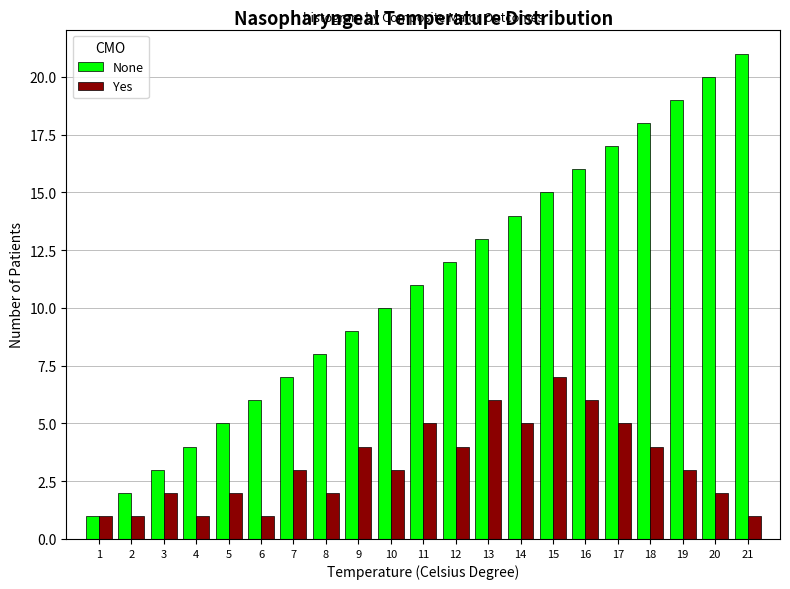

What is the sum of all None values?

231